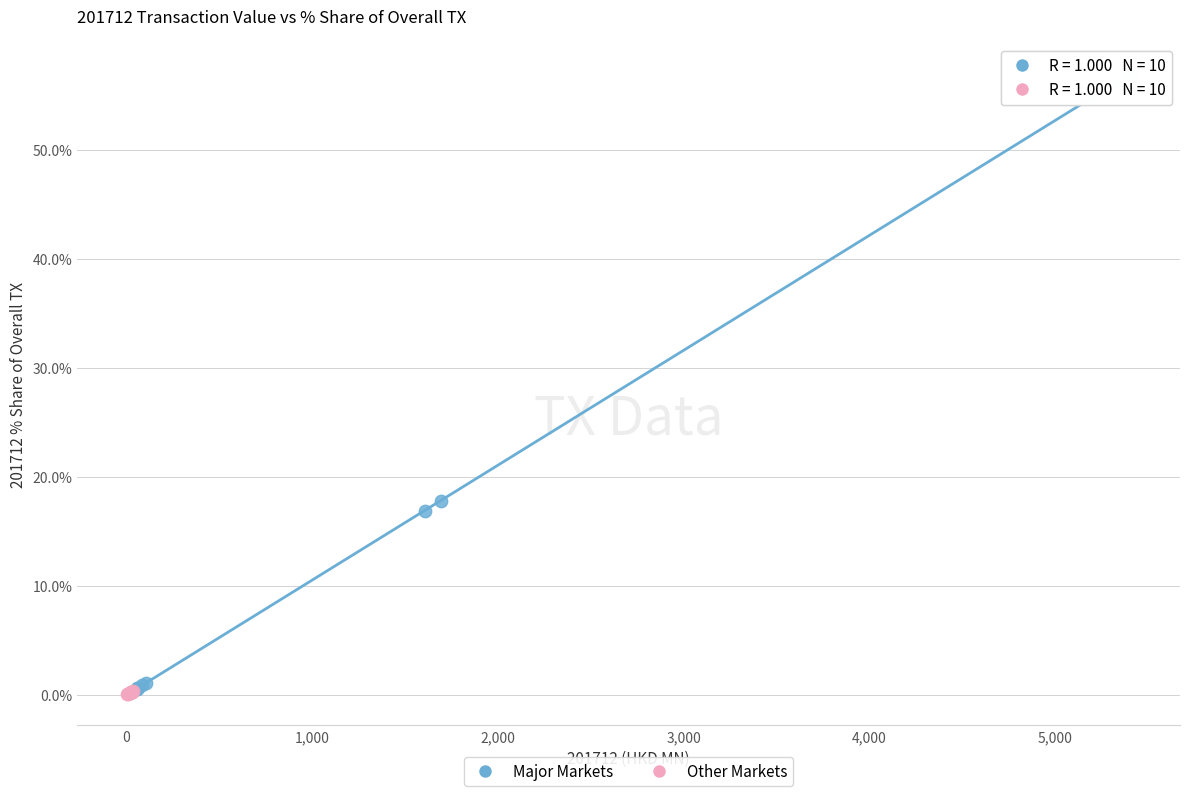

Which series contains the highest Y value?

Major Markets